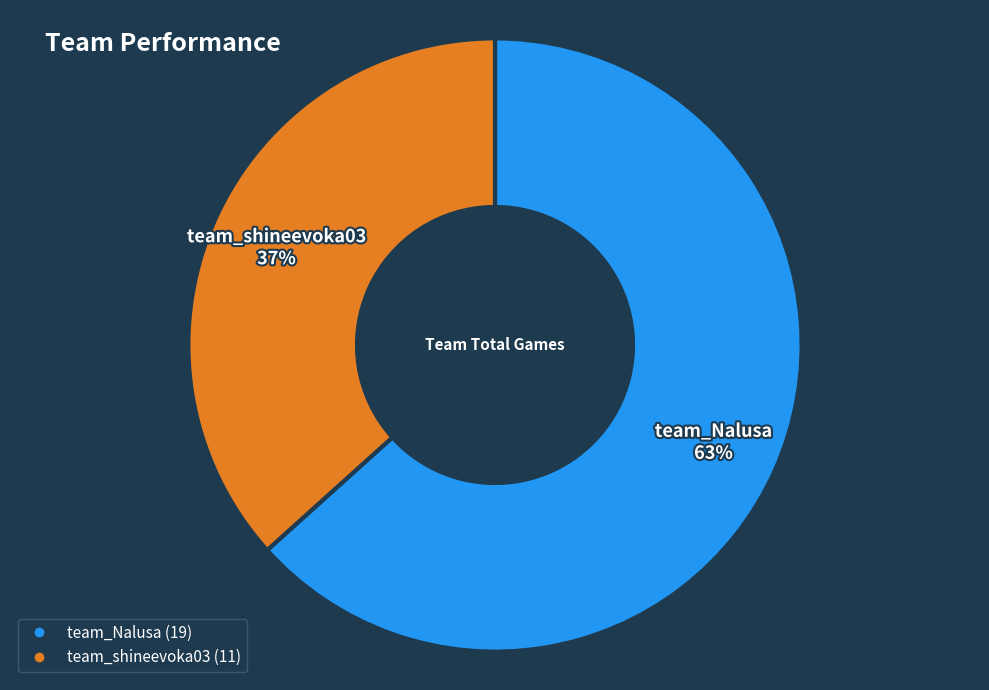

What is the largest slice in the pie chart?

team_Nalusa